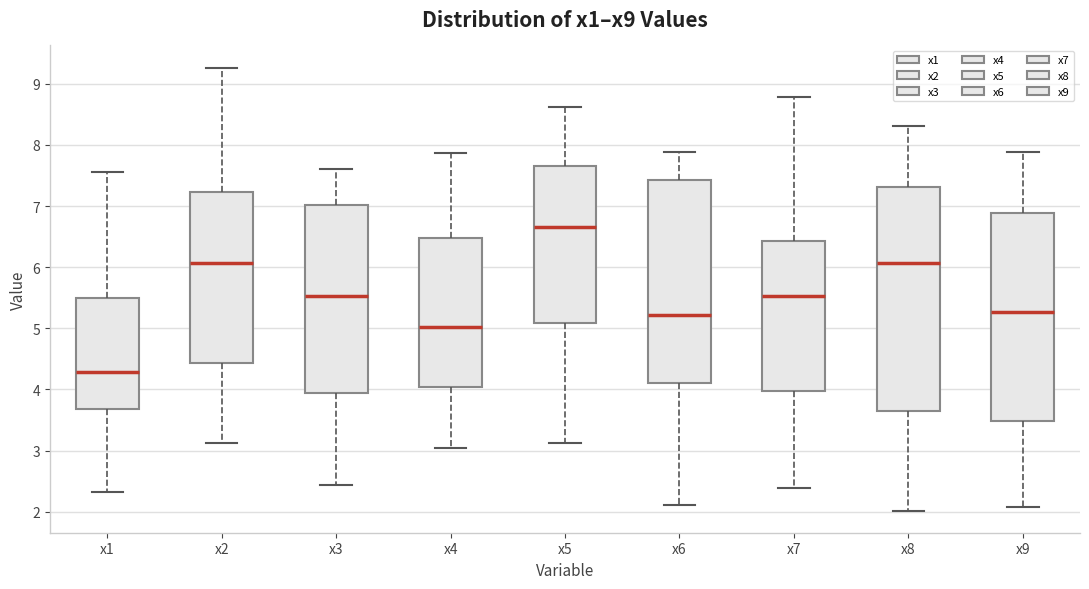

Which box's median line is the highest?

x5